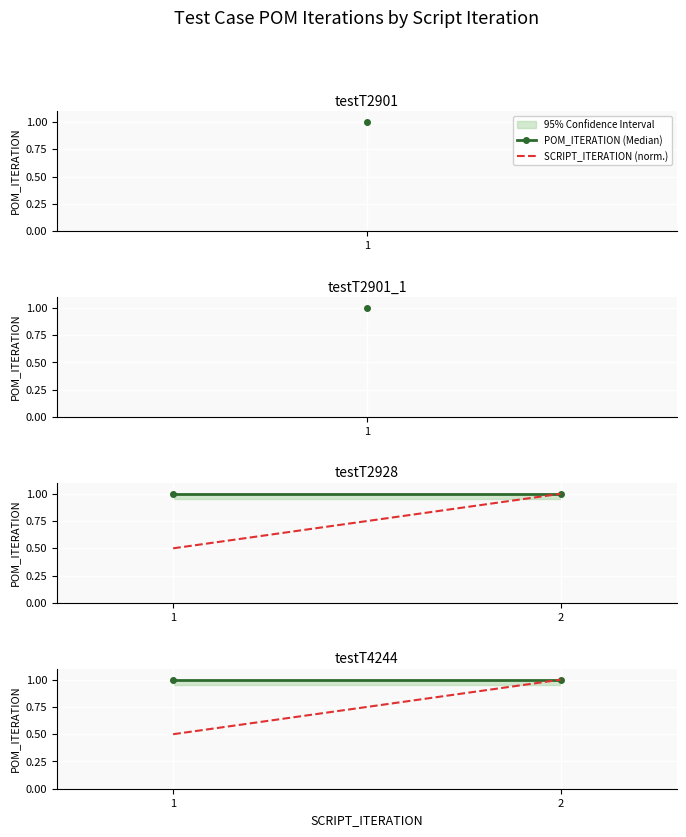

Which has a higher value, 2 or 1?

2